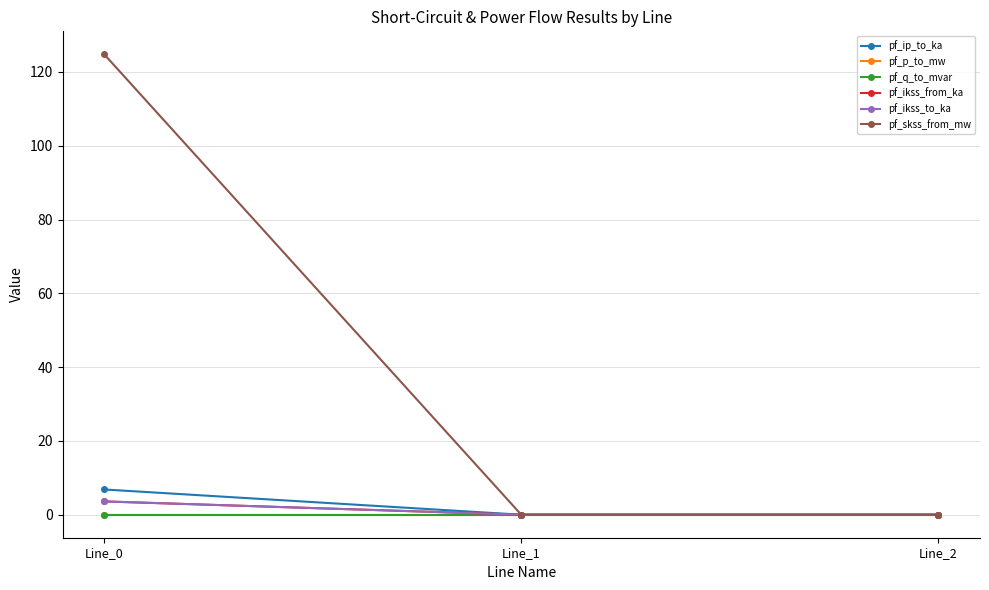

What is the difference between the maximum and minimum values in the pf_ip_to_ka series?

6.8